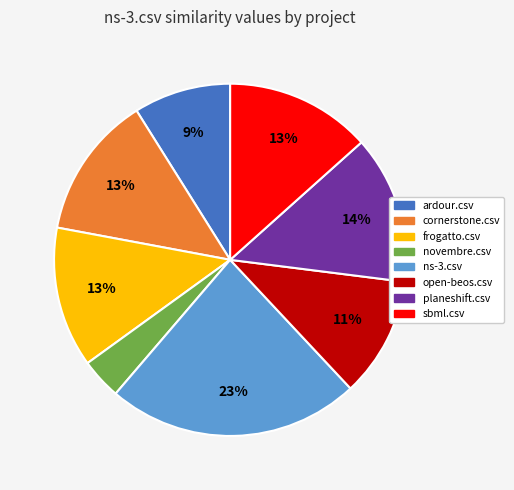

What percentage is the ns-3.csv slice, to the nearest percent?

23%